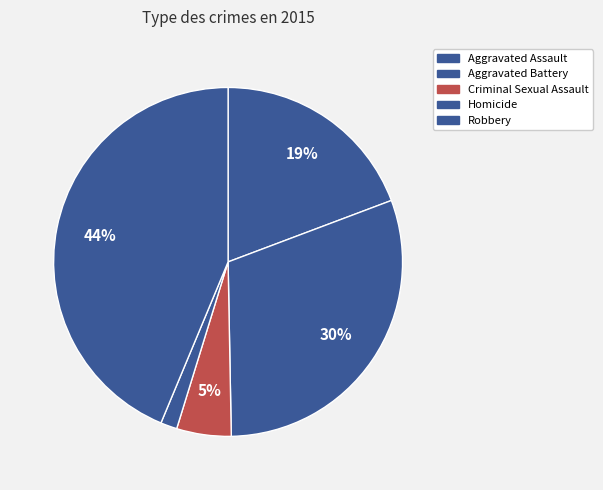

To the nearest percent, what portion does Robbery represent?

44%